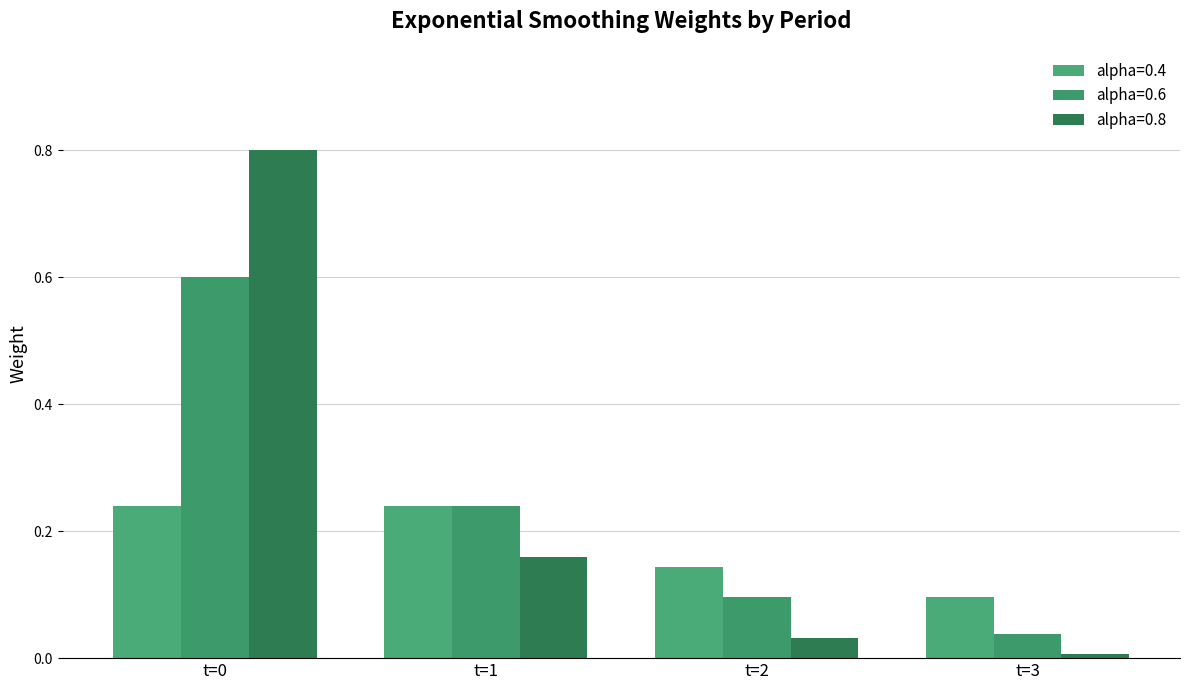

Reading left to right, what are all the values shown in this chart?

alpha=0.4: t=0=0.2	t=1=0.2	t=2=0.1	t=3=0.1
alpha=0.6: t=0=0.6	t=1=0.2	t=2=0.1	t=3=0.0
alpha=0.8: t=0=0.8	t=1=0.2	t=2=0.0	t=3=0.0